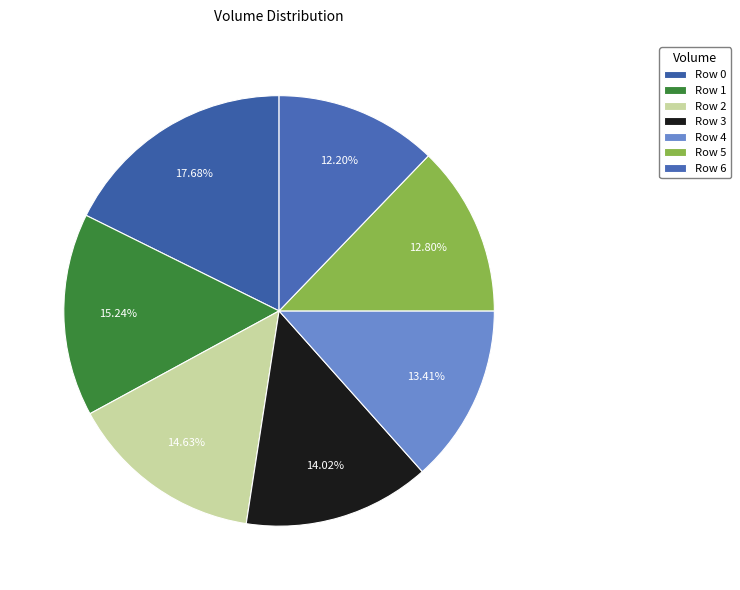

What is the change in value from Row 0 to Row 6?

-900